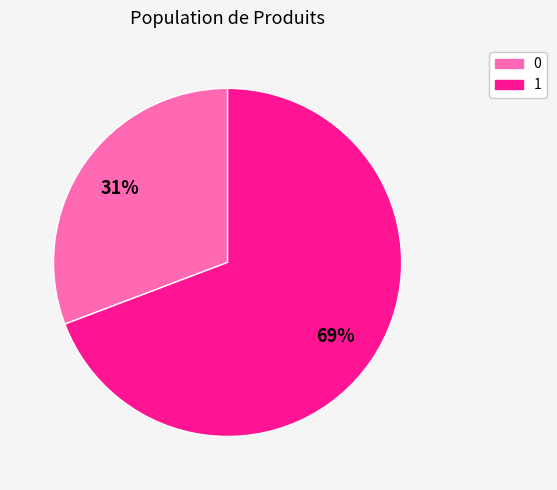

Which category accounts for the majority?

1